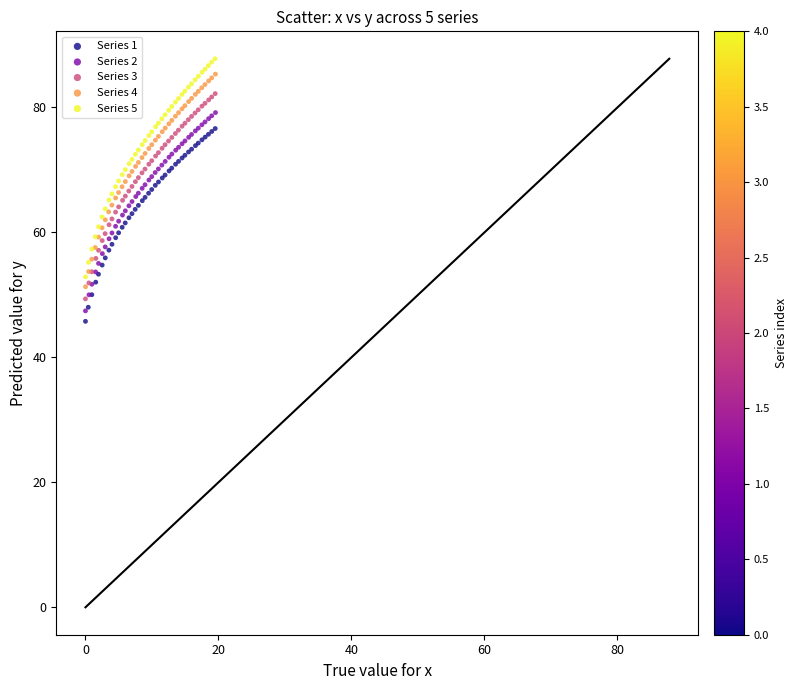

Which series contains the lowest Y value?

Series 1